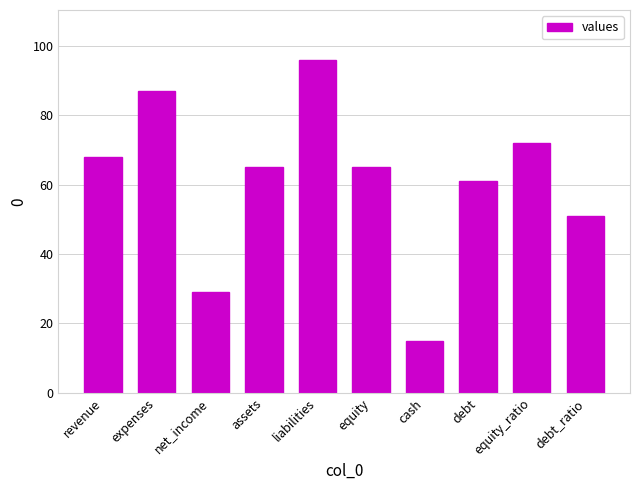

What is the difference between the second highest and second lowest values?

58